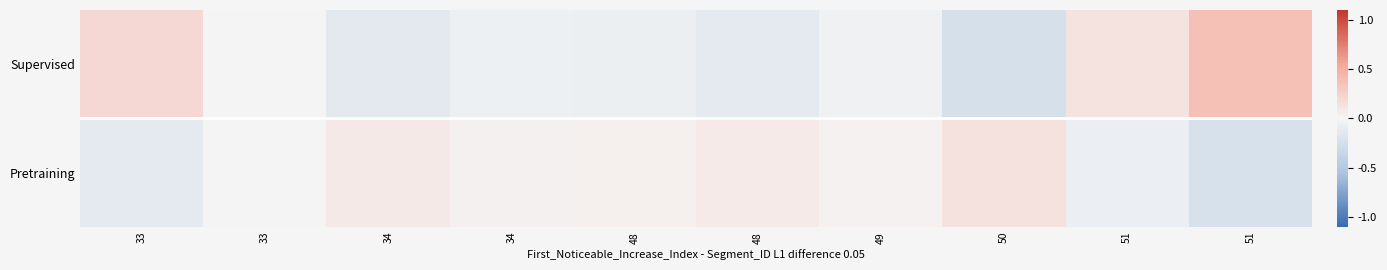

Rank the series by their average value, from lowest to highest.

Pretraining, Supervised